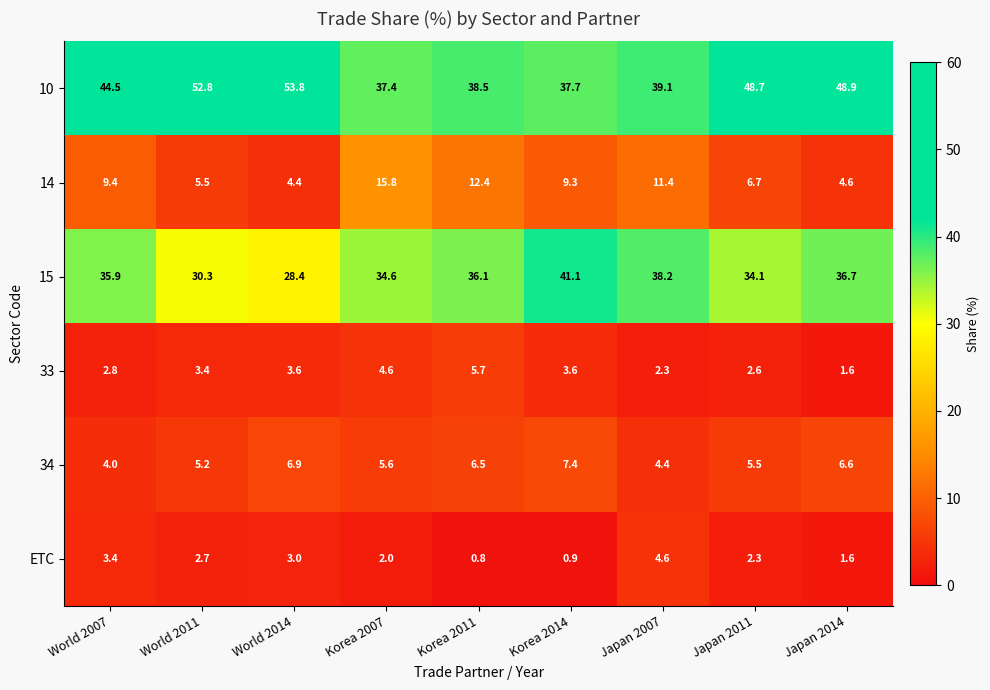

How many distinct data groups are displayed?

6